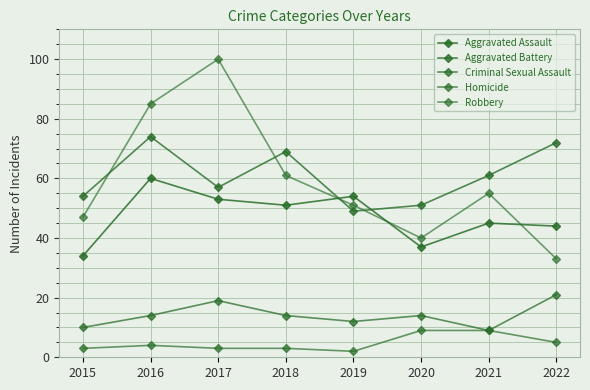

List the series in order of their peak value, lowest first.

Homicide, Criminal Sexual Assault, Aggravated Assault, Aggravated Battery, Robbery